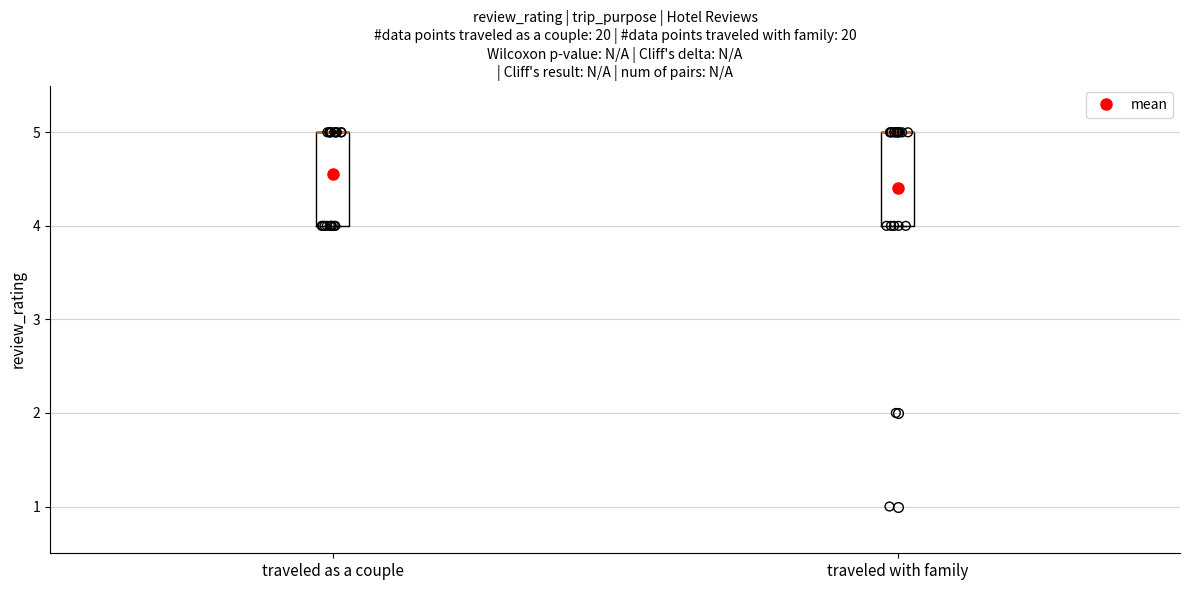

Reading left to right, read every box against the y-axis: the position of its median line, the range the box covers, and the ends of its whiskers. The values are not printed on the chart, so give them approximately, as read against the axis.

traveled as a couple: median 5 (drawn on the box's upper edge), box 4 to 5, whiskers 4 to 5
traveled with family: median 5 (drawn on the box's upper edge), box 4 to 5, whiskers 4 to 5